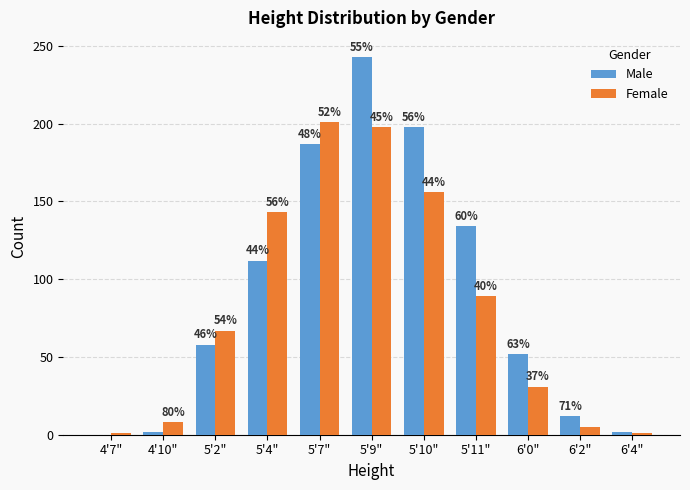

What is the difference between the maximum and minimum values in the Female series?

200